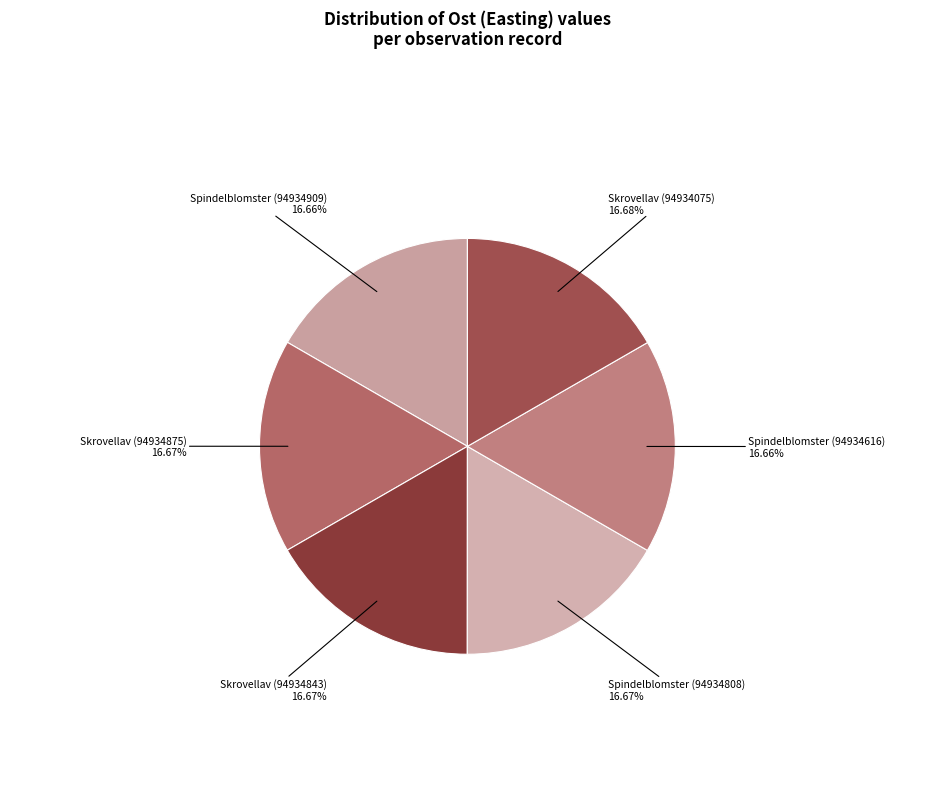

Do Skrovellav (94934843) and Skrovellav (94934075) together represent more than half of the pie?

No